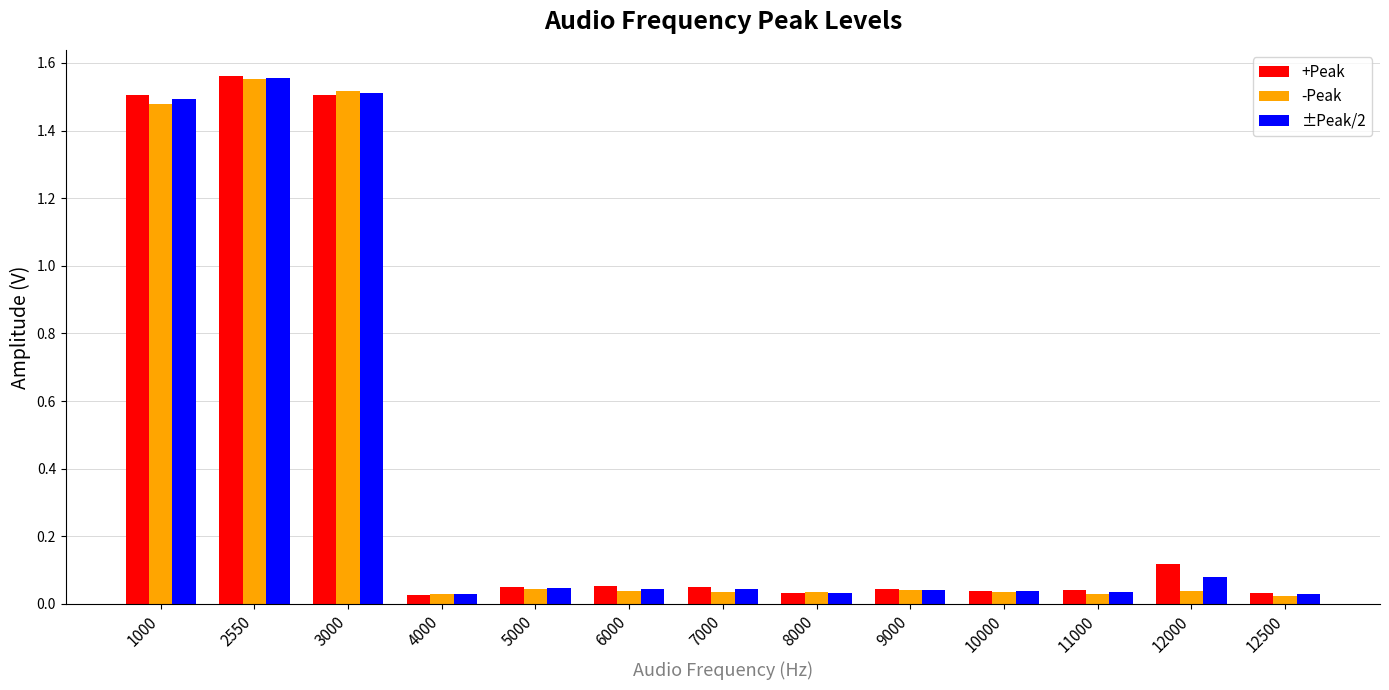

At which label does ±Peak/2 reach its peak?

2550